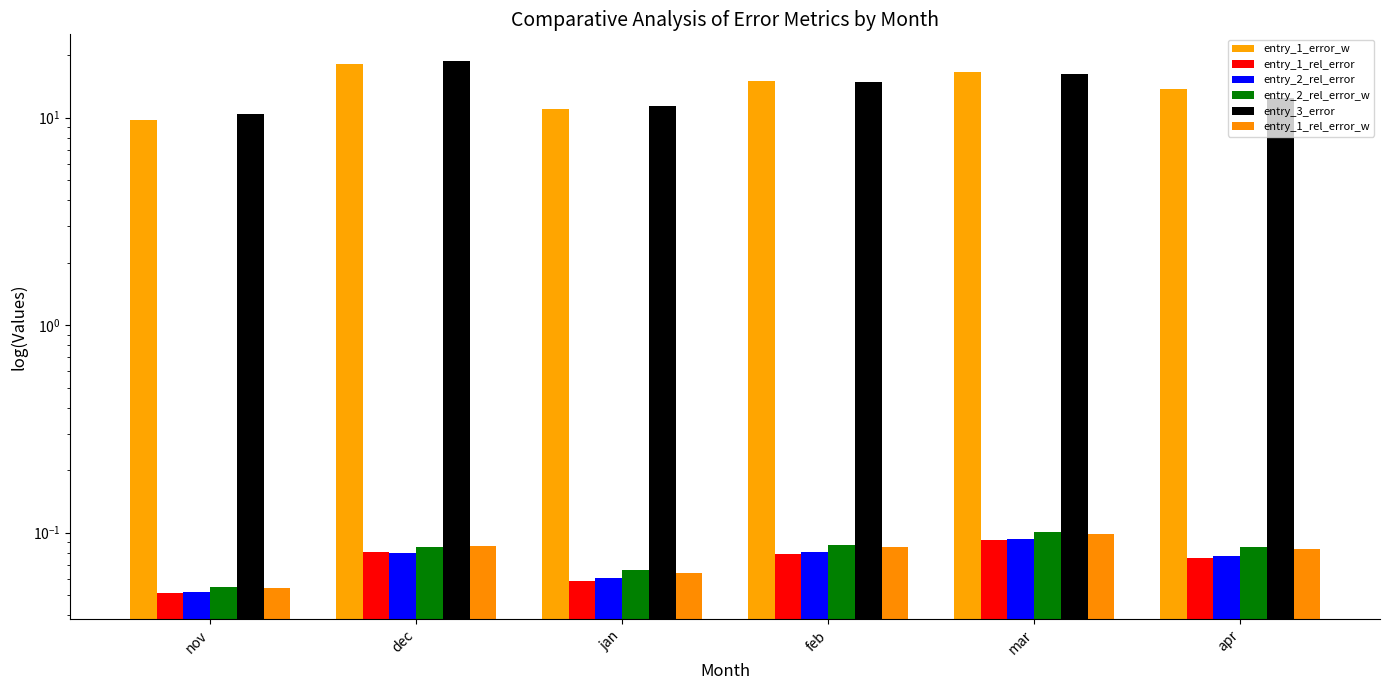

Is it true that entry_2_rel_error equals 0.1 at feb?

True